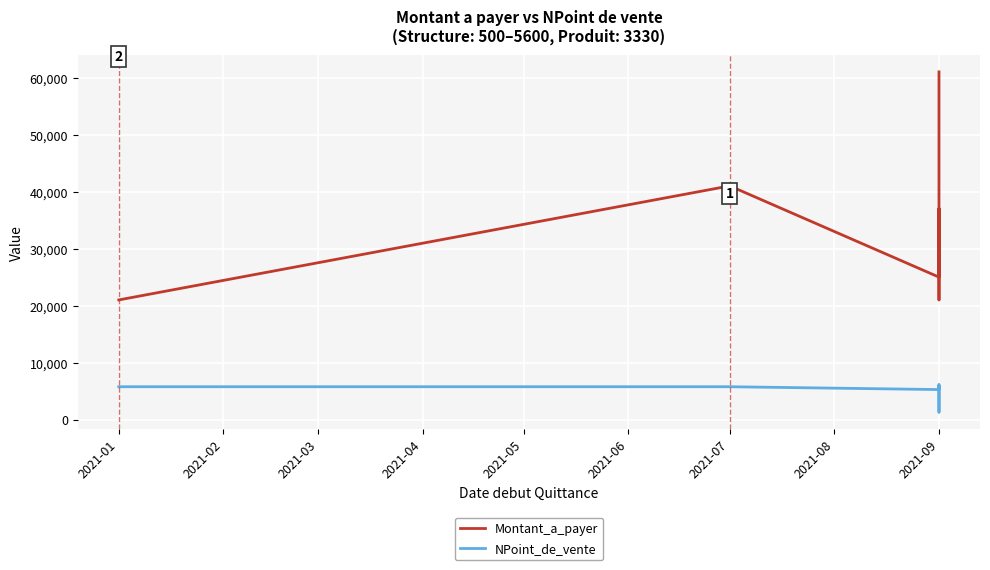

The value of NPoint_de_vente at 2021-09 is 5760. True or false?

True